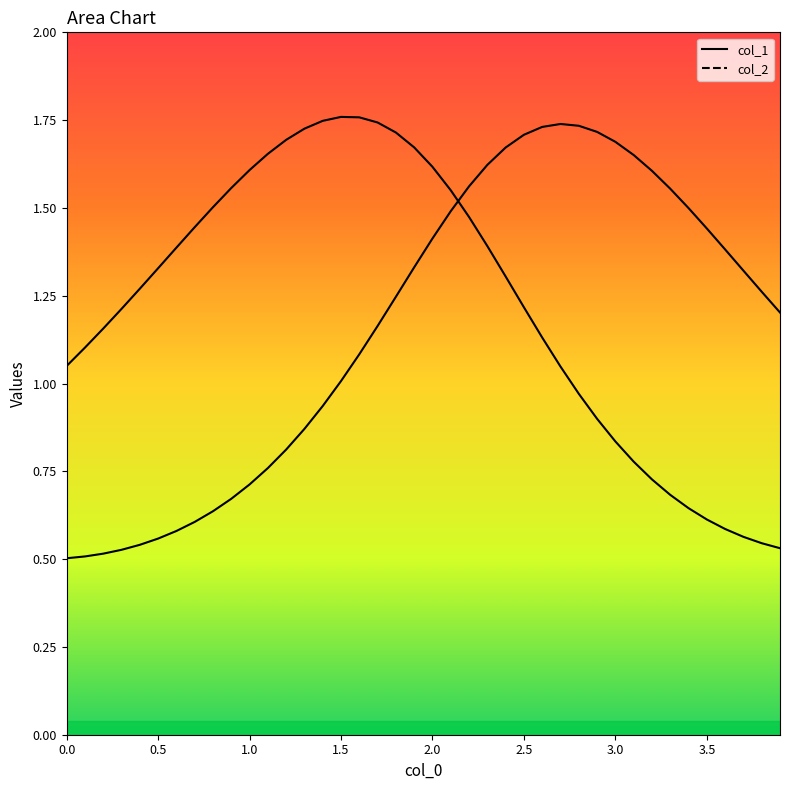

What is the difference between the maximum and minimum values in the col_1 series?

1.2